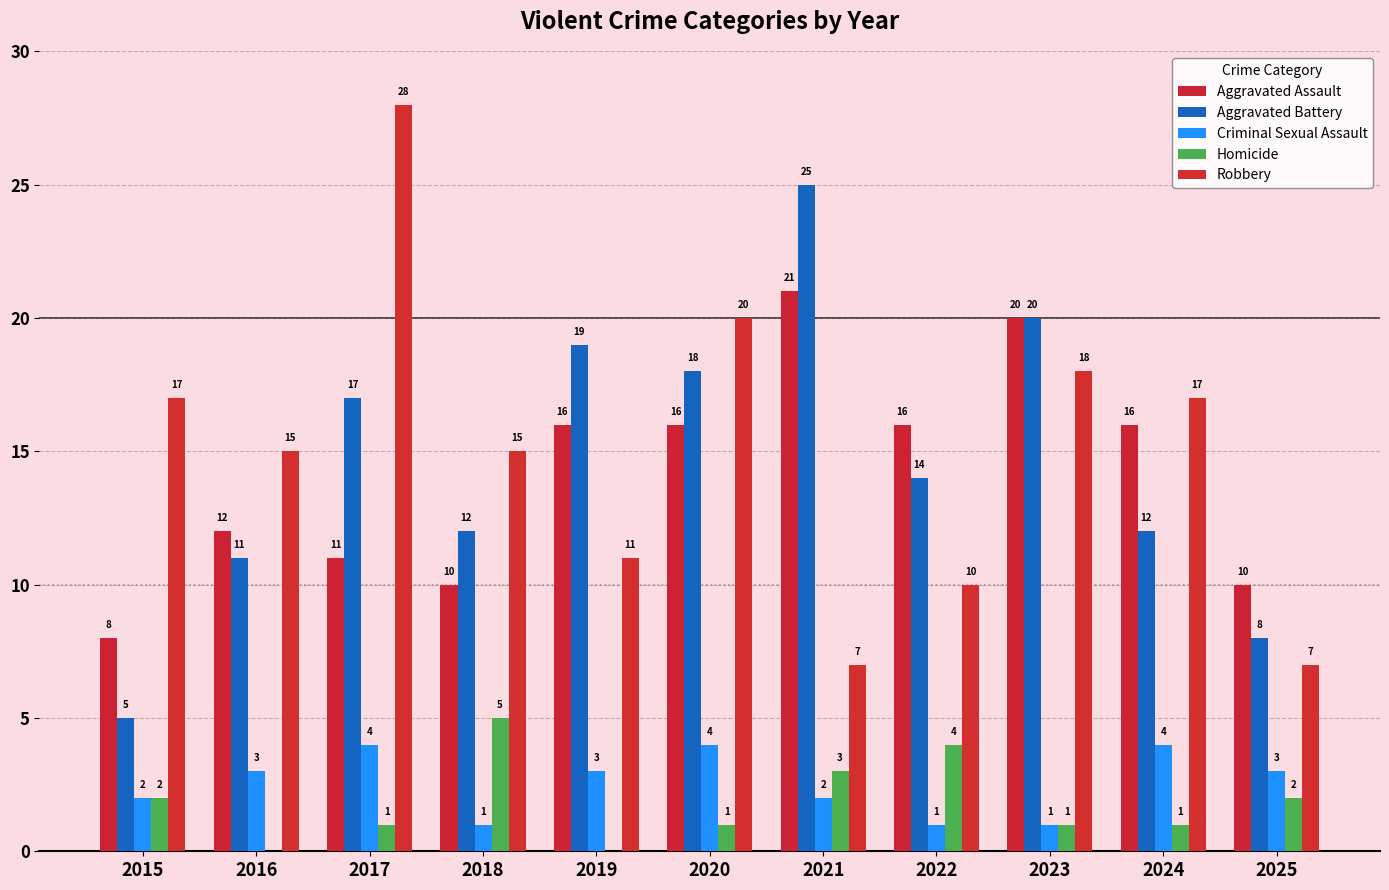

What is the difference between the second highest and second lowest values in the Aggravated Assault series?

10